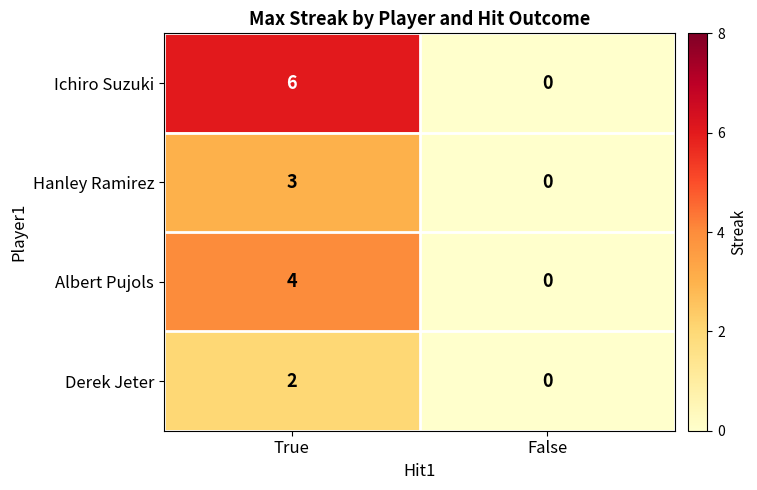

At True, list the series in order from largest to smallest.

Ichiro Suzuki, Albert Pujols, Hanley Ramirez, Derek Jeter